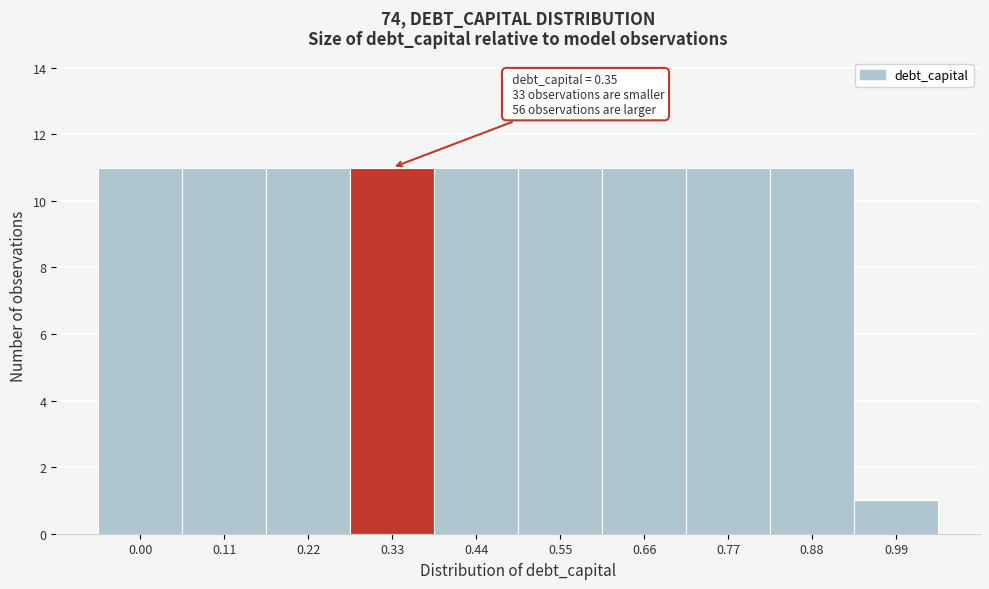

Reading left to right, extract all data points from this chart.

11	11	11	11	11	11	11	11	11	1